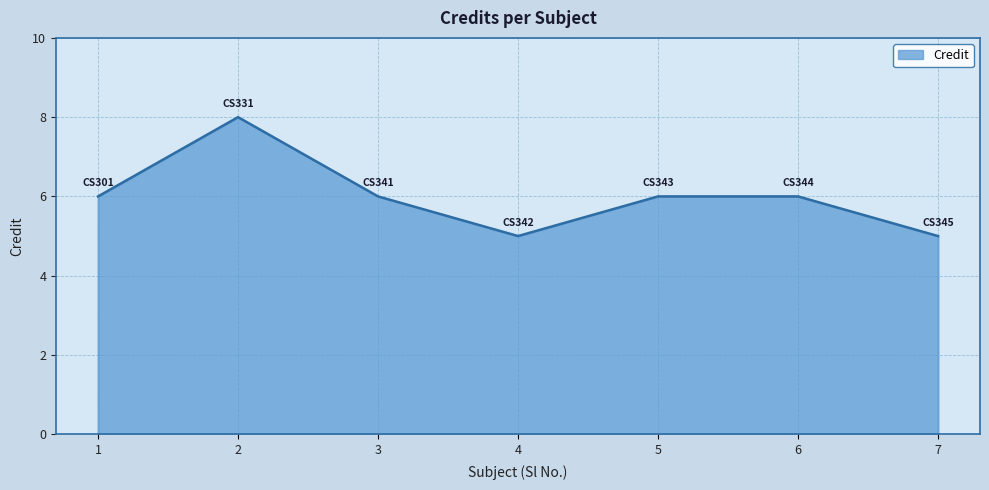

Where is the first local minimum?

4